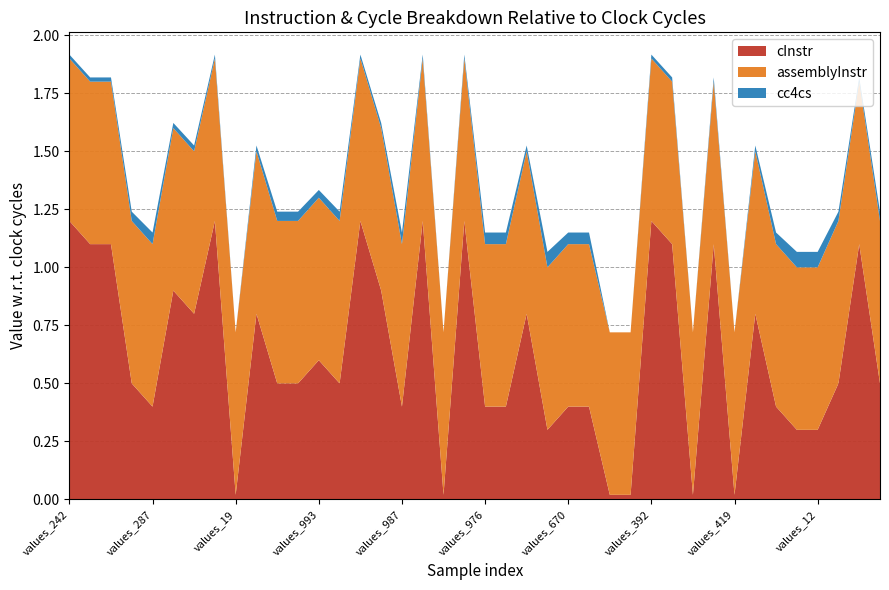

The value of cInstr at values_419 is 0.0. True or false?

True